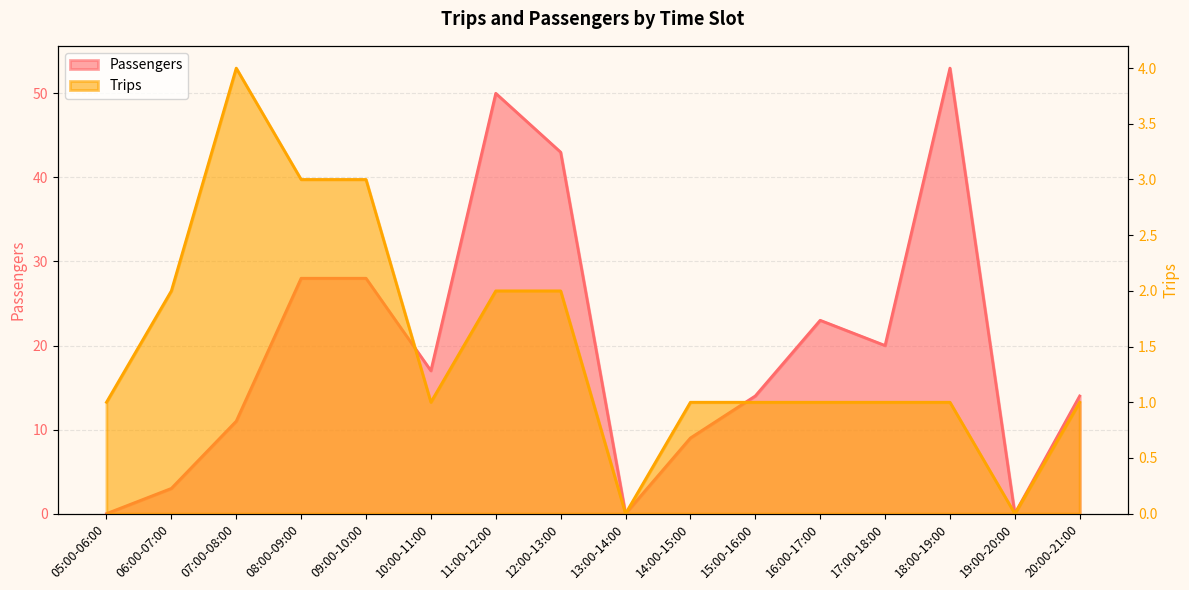

List the series in order of their overall mean, lowest first.

Trips, Passengers